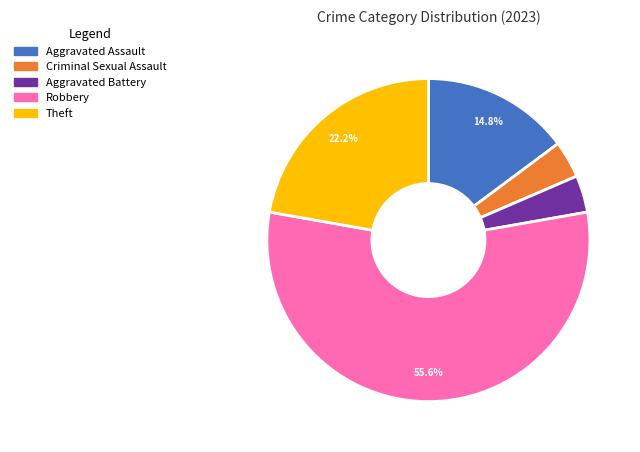

What is the ratio of the value at Criminal Sexual Assault to the value at Robbery?

0.1